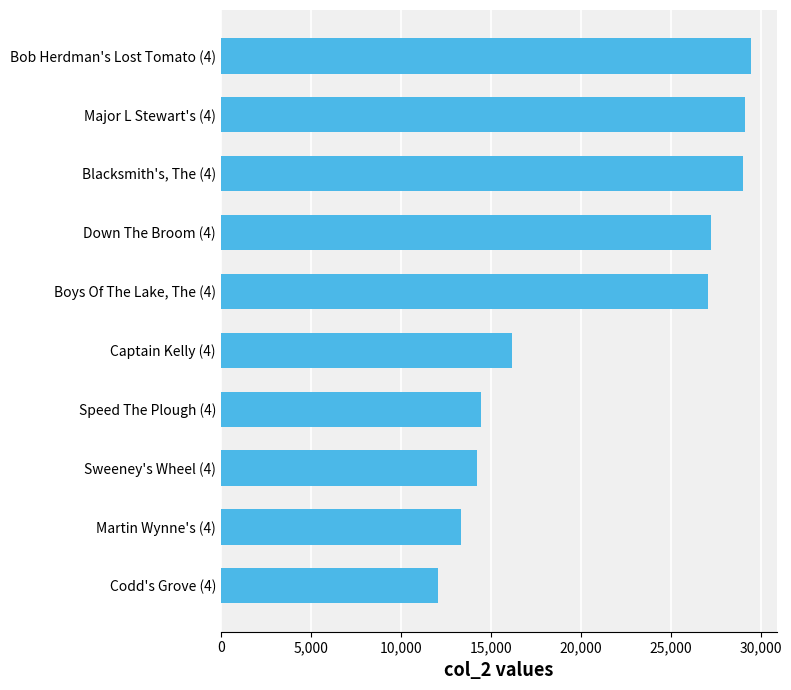

What is the minimum value shown in the chart?

12088